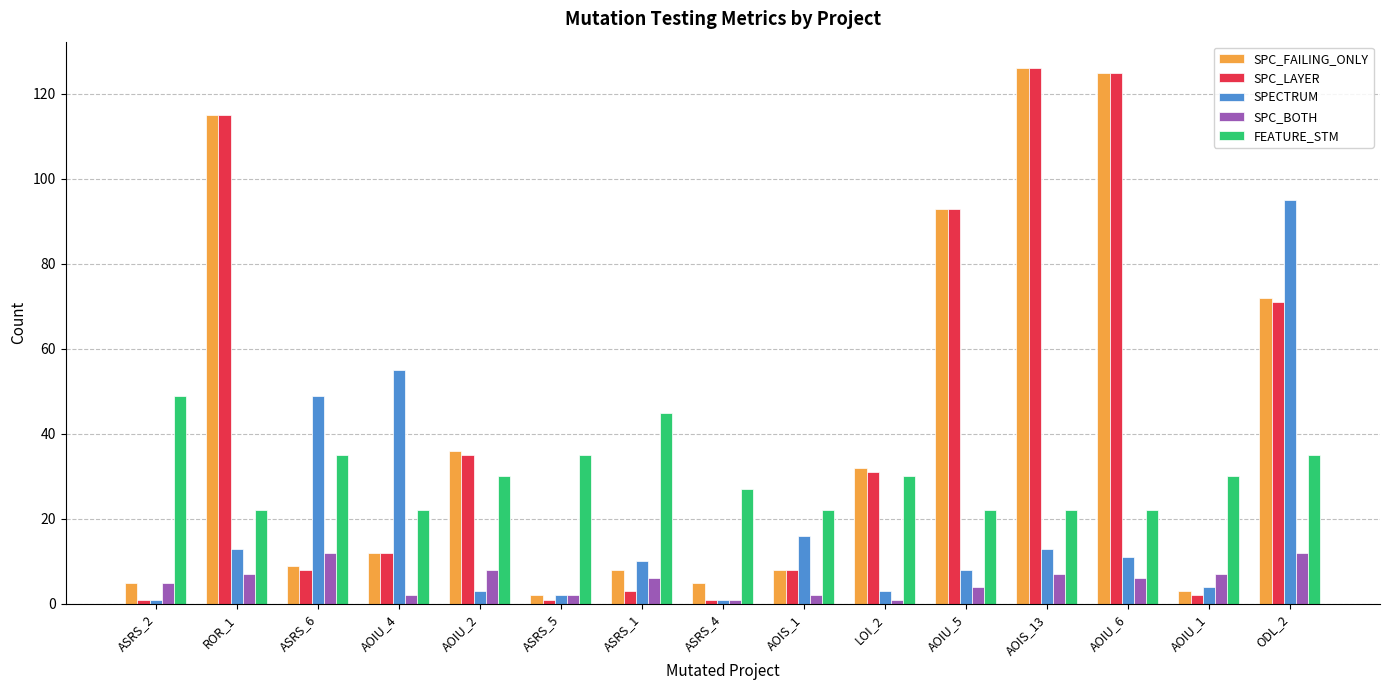

How many categories are shown in the chart?

15